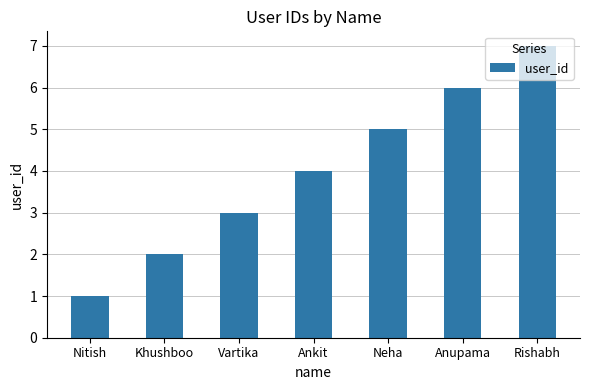

Which label corresponds to the largest value in the chart?

Rishabh